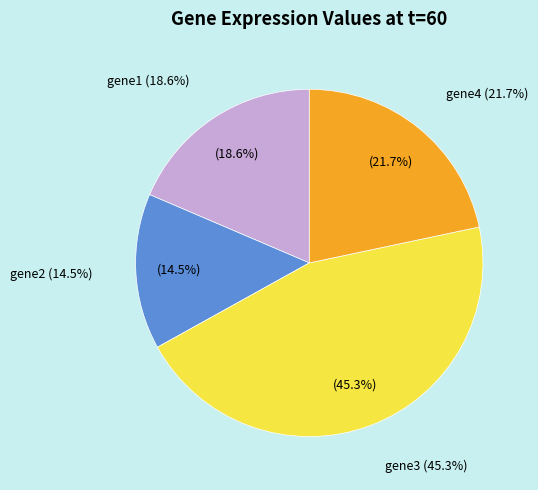

How many segments does this pie chart have?

4